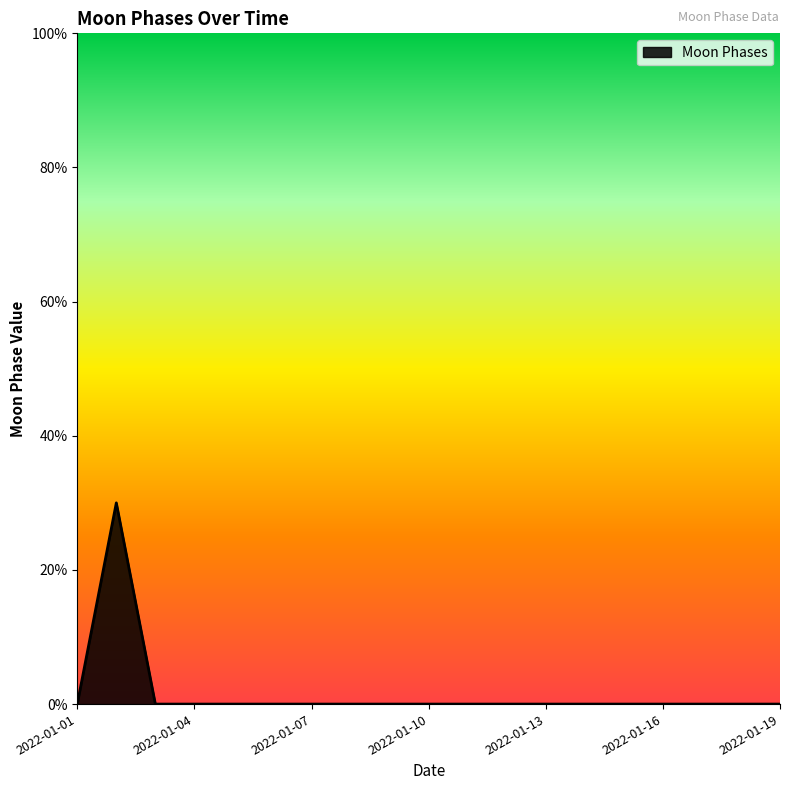

Does the chart display data point markers on the line(s)?

No